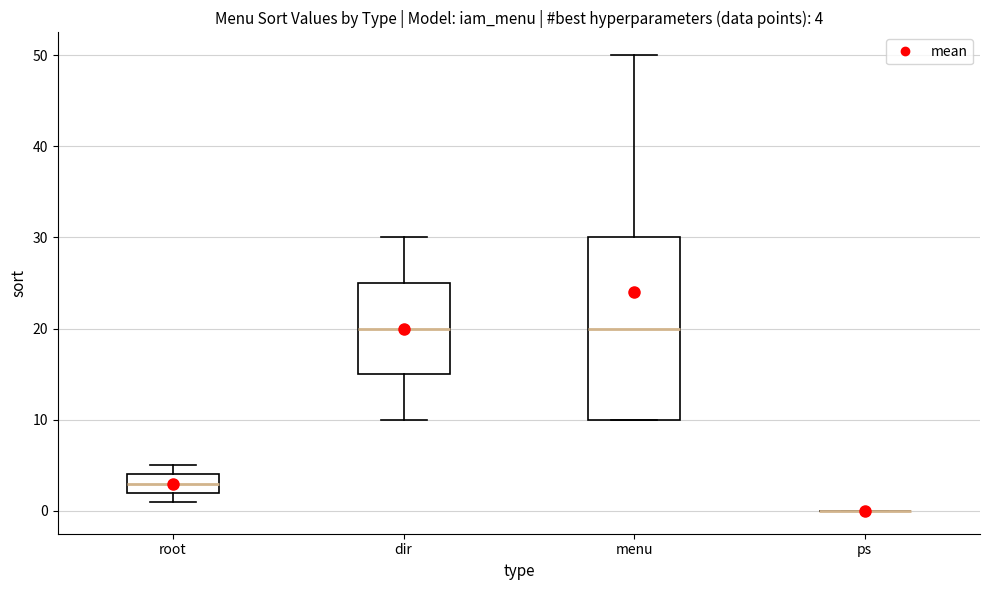

Comparing the boxes themselves (not the whiskers), which one is the tallest?

menu